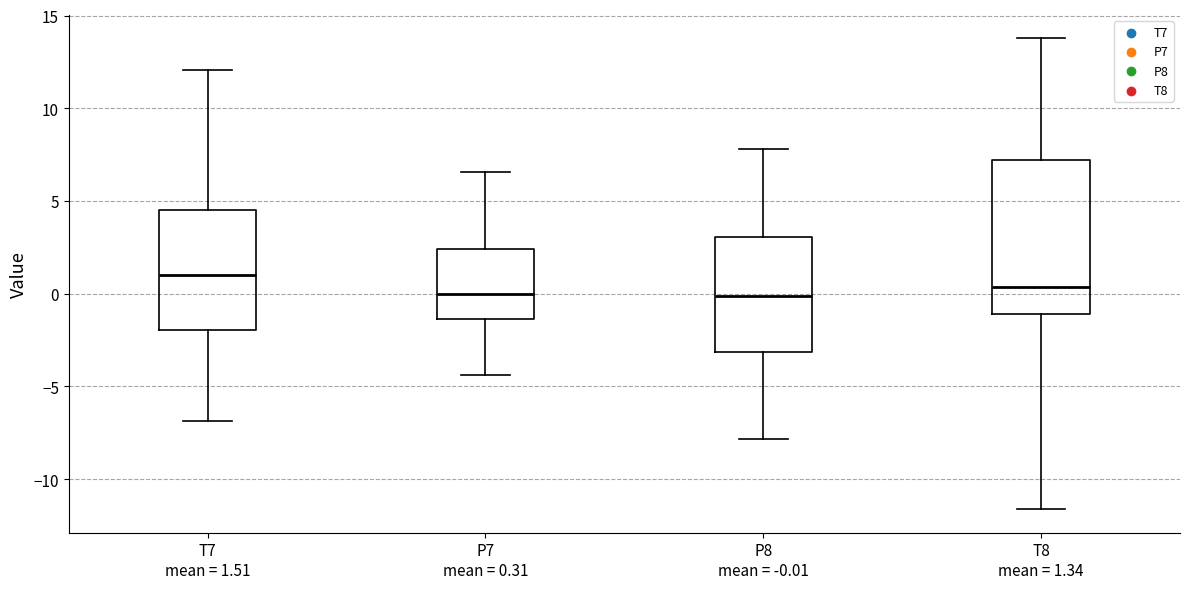

Where does the upper whisker of the box for P7 mean = 0.31 end on the y-axis? The values are not printed on the chart, so give them approximately, as read against the axis.

6.5